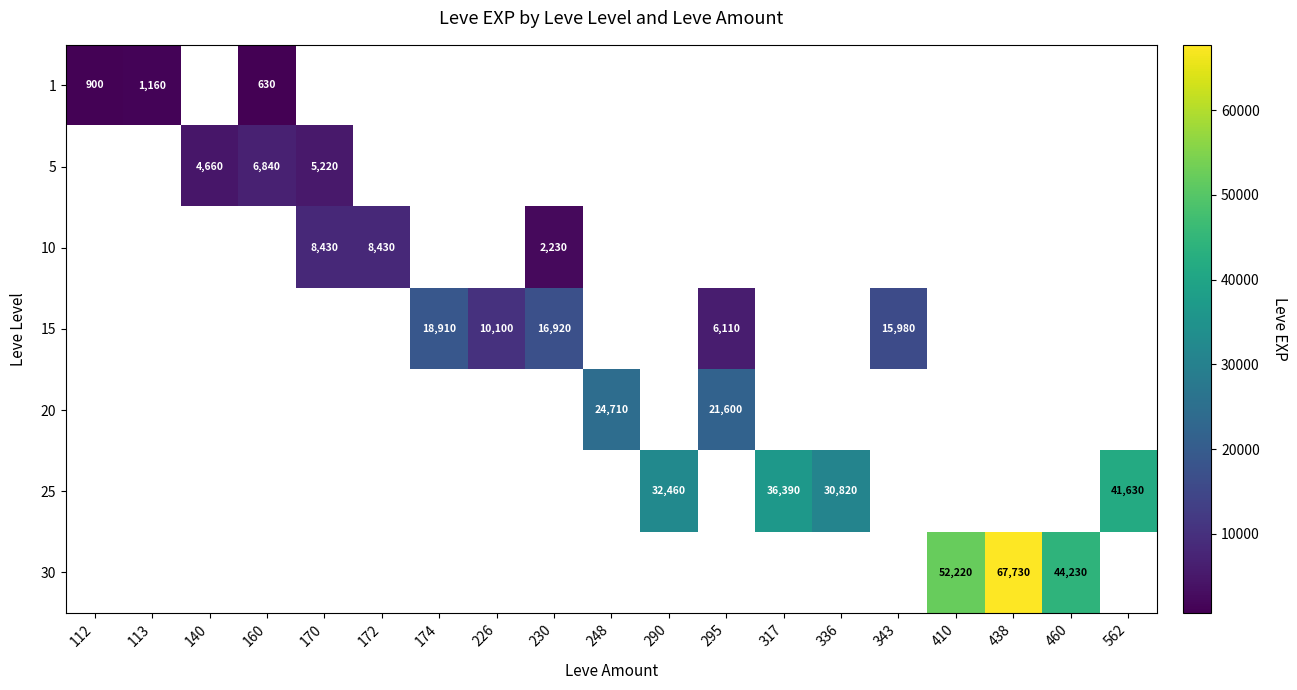

Which category has the highest value across all series?

438